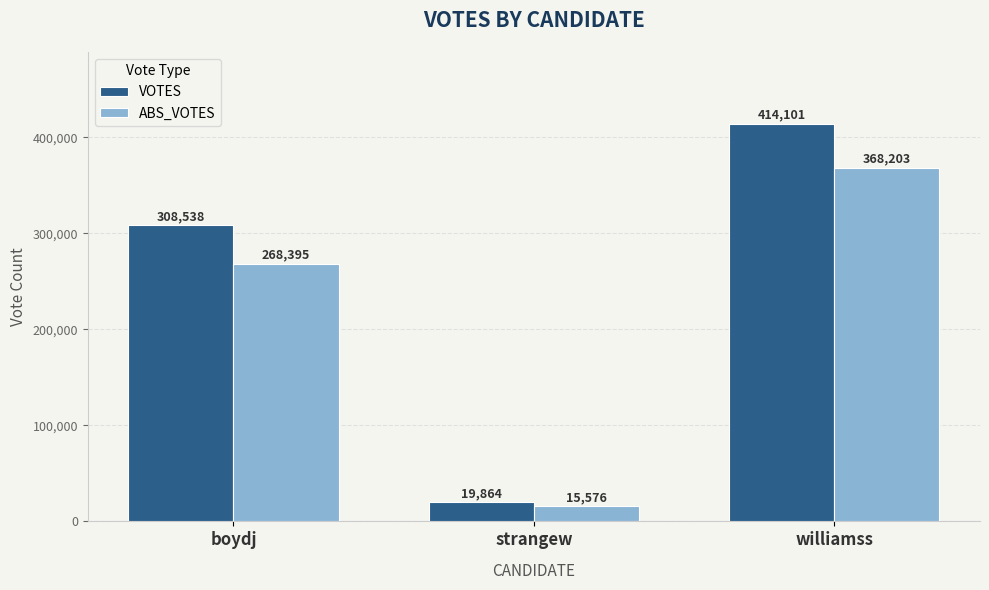

Which series has the largest range (max minus min)?

VOTES